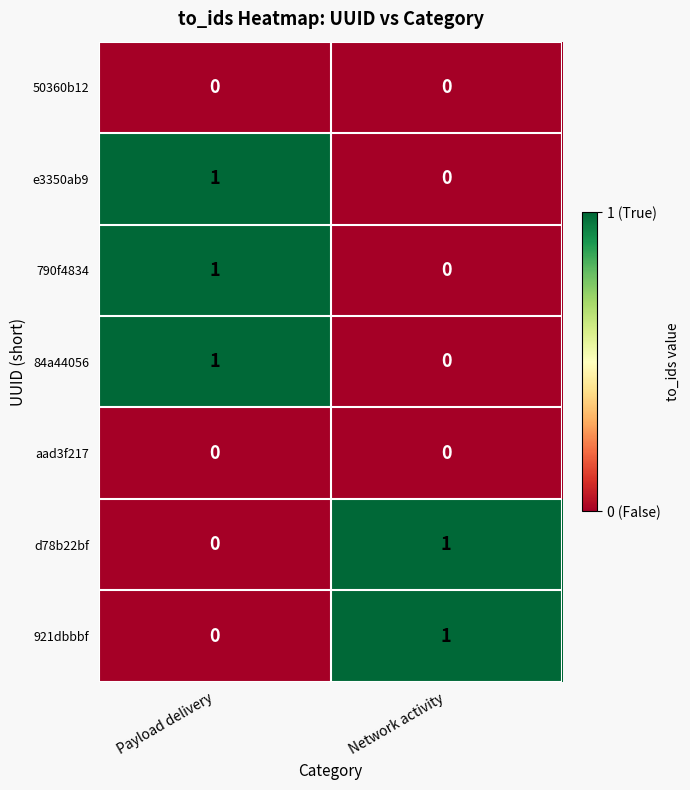

At which category is the sum across all series the highest?

Payload delivery